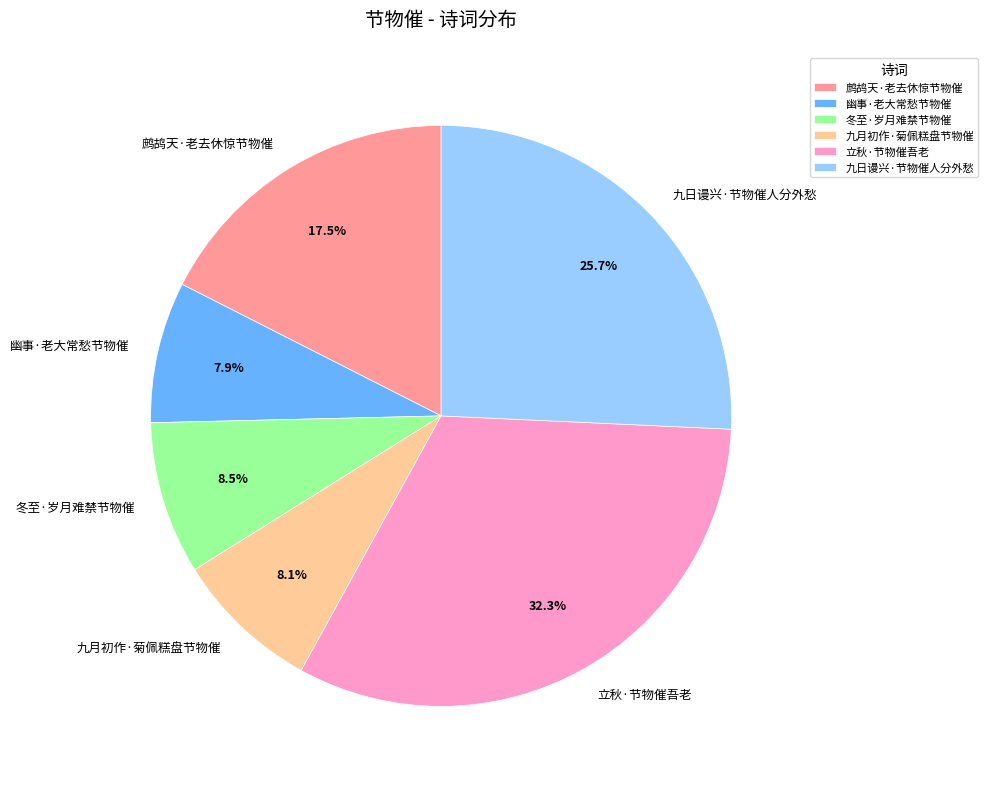

Which slice is the largest?

立秋·节物催吾老